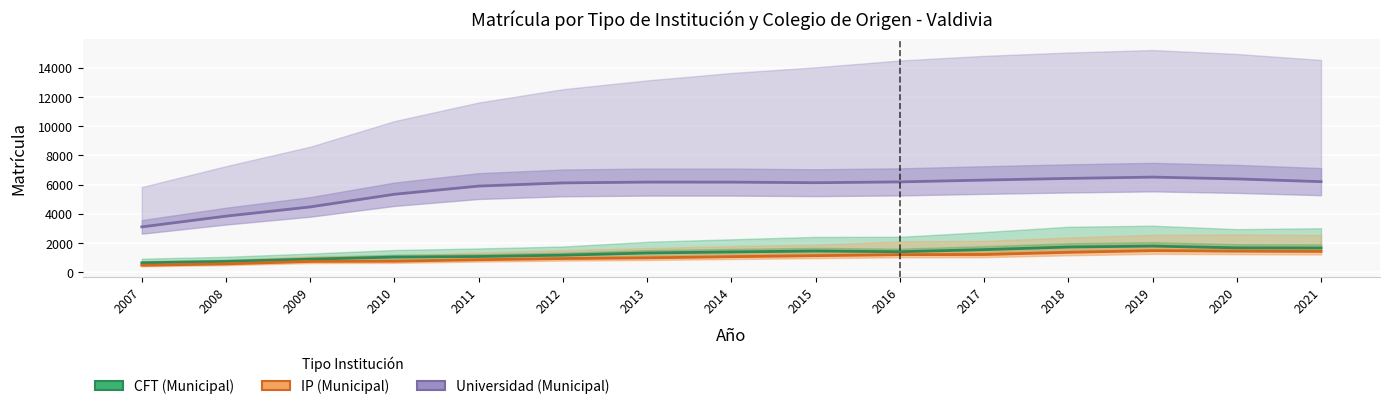

Reading left to right, transcribe all the data shown in this chart.

CFT: 644	737	892	1036	1075	1166	1316	1388	1451	1403	1546	1725	1789	1667	1657
IP: 476	569	738	754	854	936	984	1063	1131	1202	1211	1361	1478	1450	1426
Universidad: 3103	3839	4471	5339	5898	6115	6171	6169	6128	6184	6309	6423	6512	6389	6201